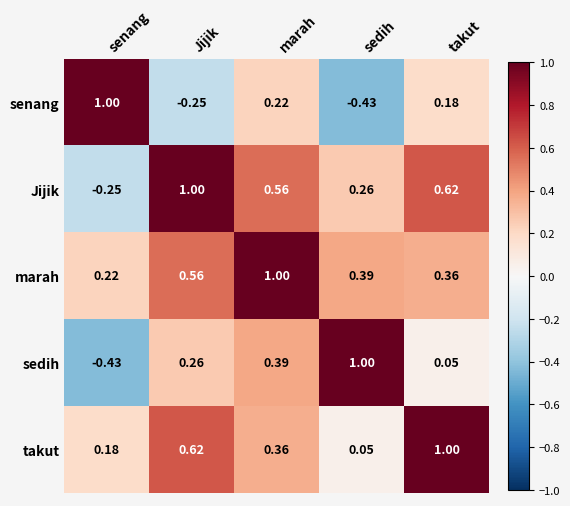

At which category is the sum across all series the highest?

marah